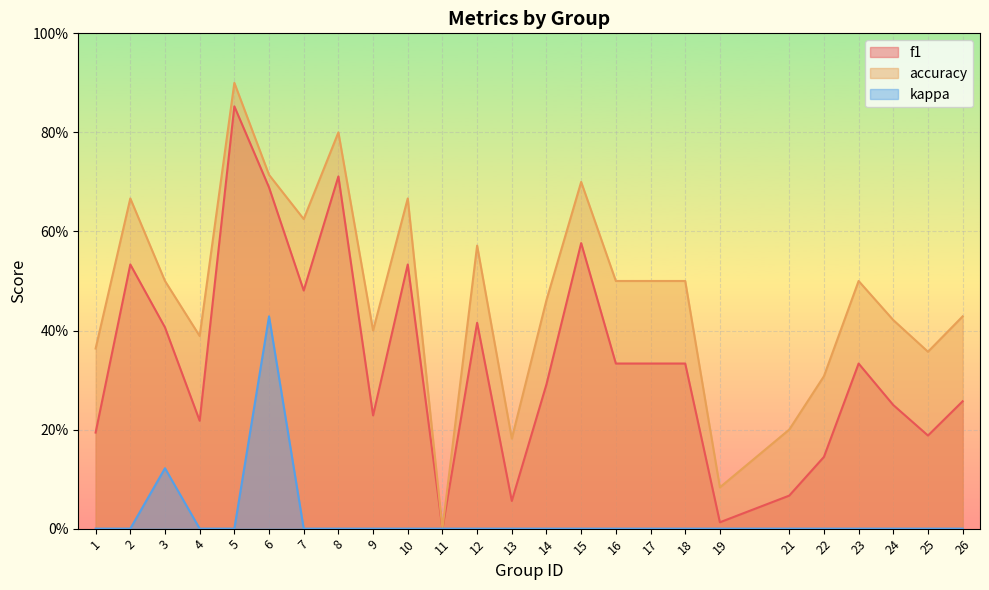

True or false: f1 and kappa cross at least once.

False